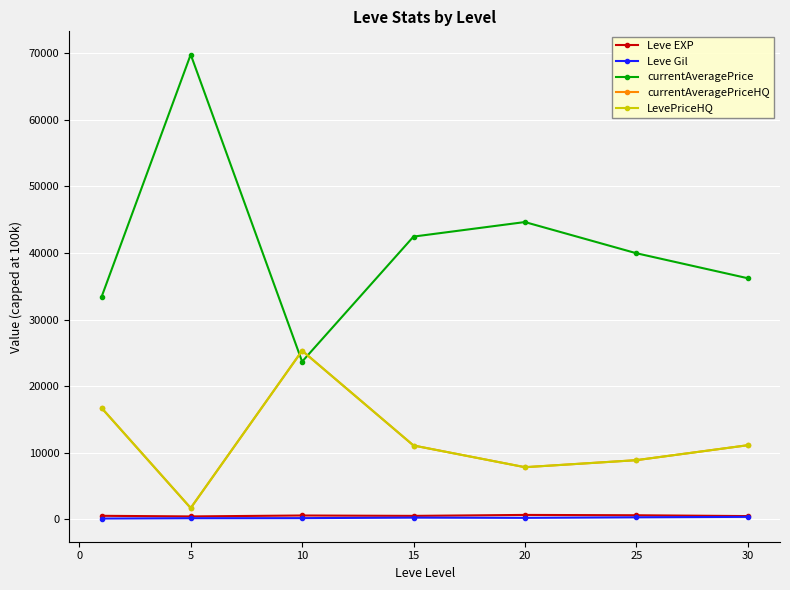

How many lines are shown in the chart?

5